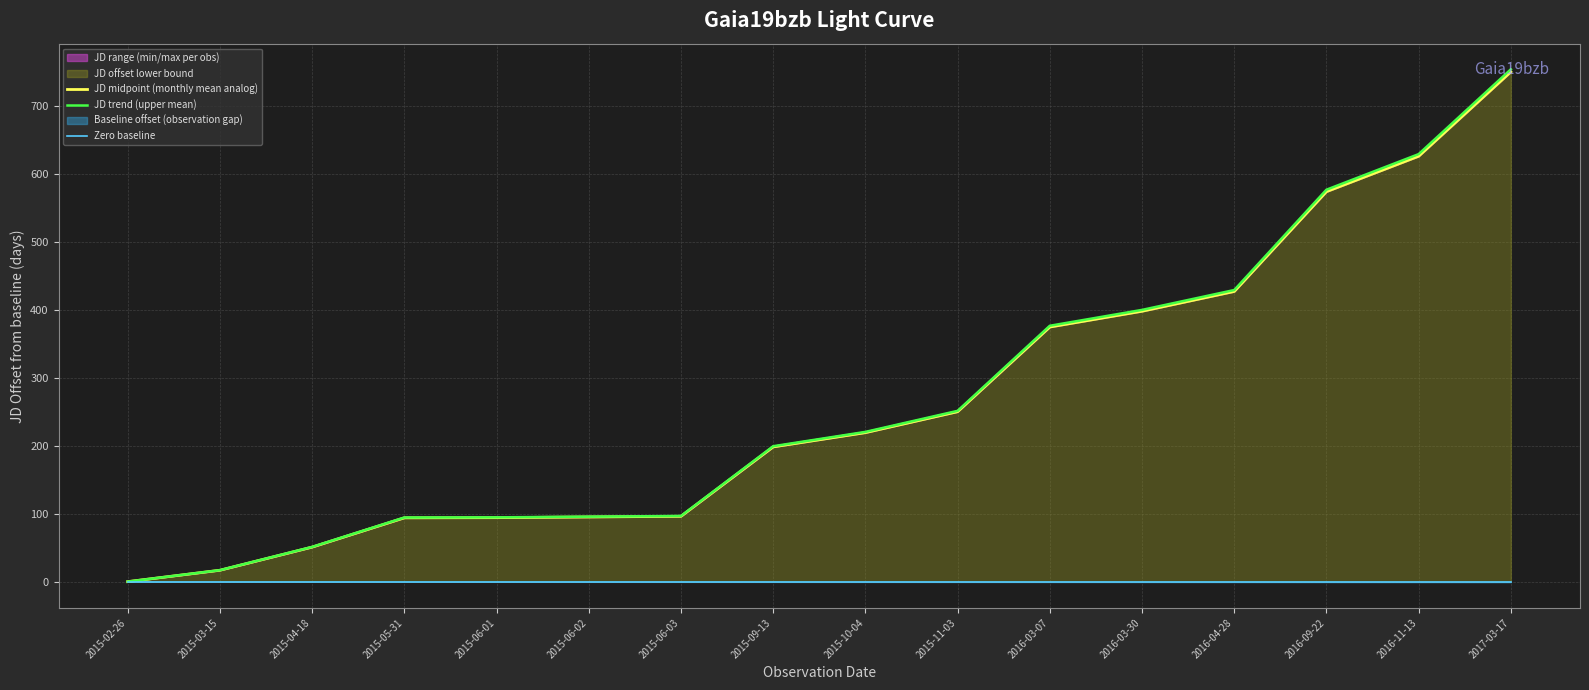

Reading left to right, what are all the values shown in this chart?

JD midpoint (monthly mean analog): 2015-02-26=0.0	2015-03-15=16.8	2015-04-18=50.8	2015-05-31=93.9	2015-06-01=94.1	2015-06-02=95.1	2015-06-03=96.1	2015-09-13=198.1	2015-10-04=219.1	2015-11-03=249.9	2016-03-07=374.3	2016-03-30=397.5	2016-04-28=426.6	2016-09-22=573.3	2016-11-13=625.4	2017-03-17=749.5
JD trend (upper mean): 2015-02-26=0.0	2015-03-15=16.9	2015-04-18=51.1	2015-05-31=94.3	2015-06-01=94.6	2015-06-02=95.6	2015-06-03=96.6	2015-09-13=199.1	2015-10-04=220.2	2015-11-03=251.1	2016-03-07=376.2	2016-03-30=399.5	2016-04-28=428.7	2016-09-22=576.2	2016-11-13=628.5	2017-03-17=753.2
Zero baseline: 2015-02-26=0.0	2015-03-15=0.0	2015-04-18=0.0	2015-05-31=0.0	2015-06-01=0.0	2015-06-02=0.0	2015-06-03=0.0	2015-09-13=0.0	2015-10-04=0.0	2015-11-03=0.0	2016-03-07=0.0	2016-03-30=0.0	2016-04-28=0.0	2016-09-22=0.0	2016-11-13=0.0	2017-03-17=0.0